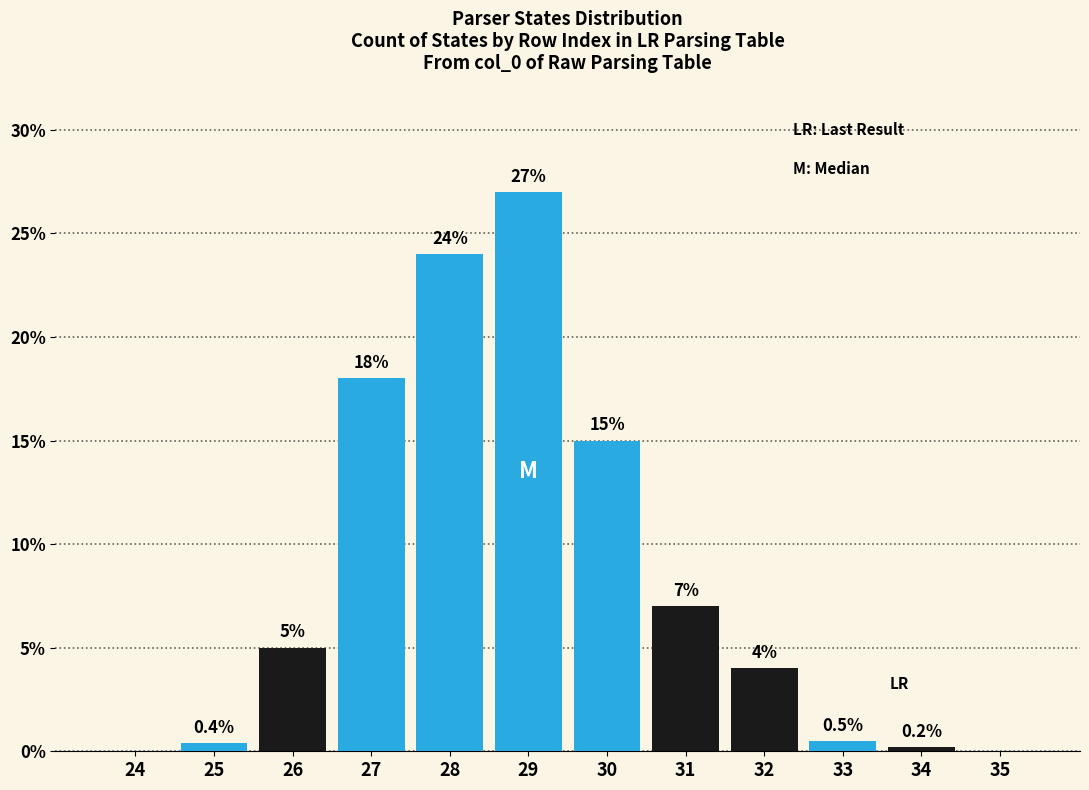

Reading right to left, extract all data points from this chart.

35=0.0	34=0.2	33=0.5	32=4.0	31=7.0	30=15.0	29=27.0	28=24.0	27=18.0	26=5.0	25=0.4	24=0.0